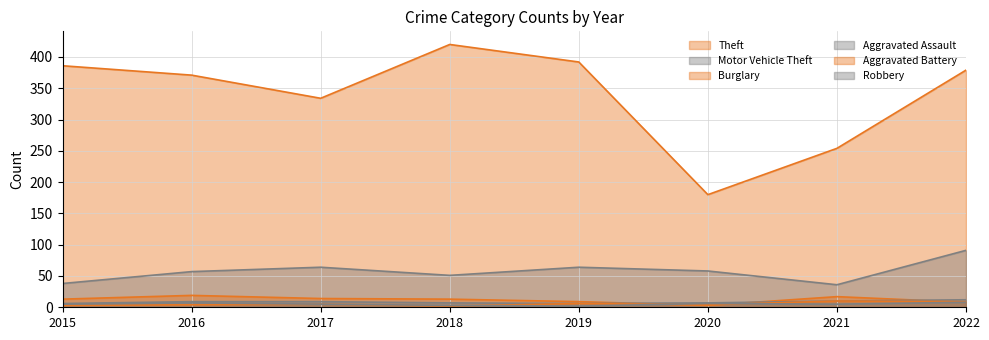

Reading right to left, list all the values displayed in this chart.

Theft: 379	254	180	392	420	334	371	386
Motor Vehicle Theft: 91	36	58	64	51	64	57	38
Burglary: 8	17	3	9	13	14	19	13
Aggravated Assault: 12	10	7	6	7	9	9	6
Aggravated Battery: 9	10	4	6	2	5	4	3
Robbery: 8	5	6	2	3	5	7	5